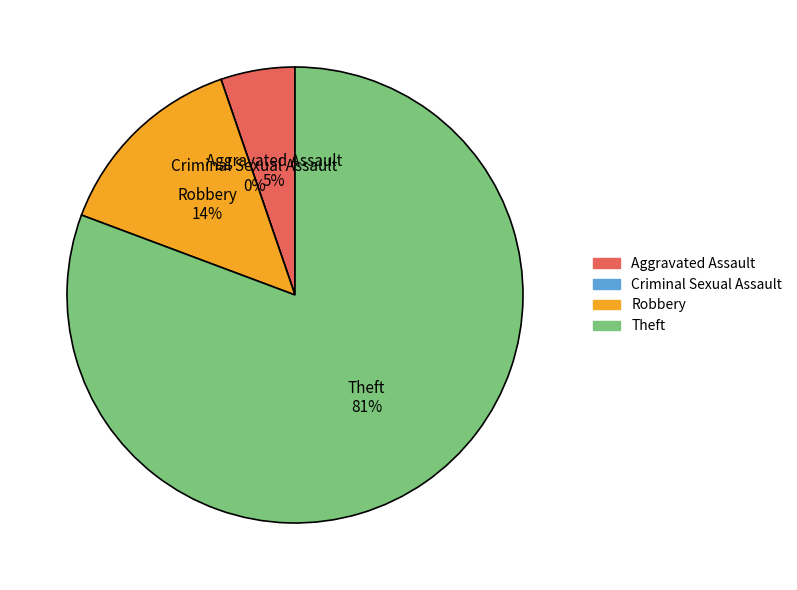

Combined, do Theft and Aggravated Assault account for over 50%?

Yes